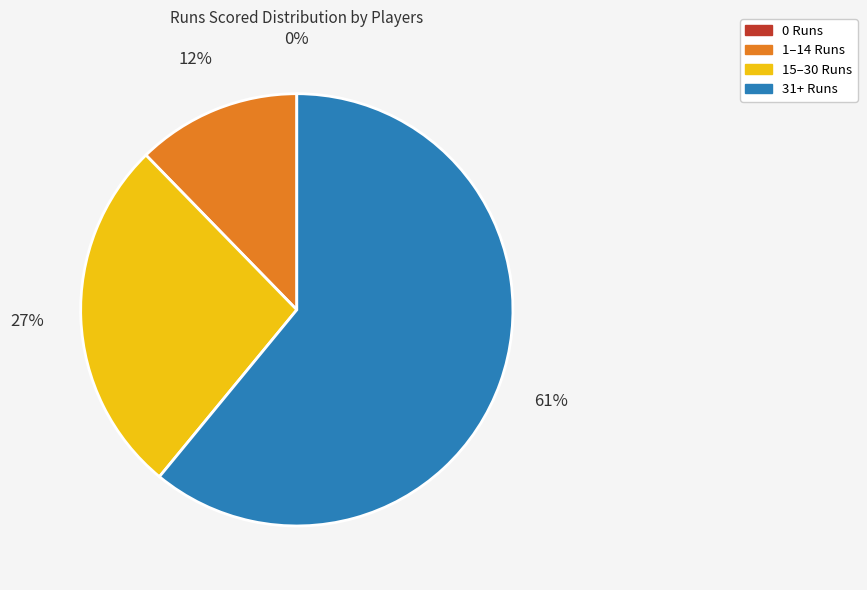

To the nearest percent, what is the average slice percentage?

25%